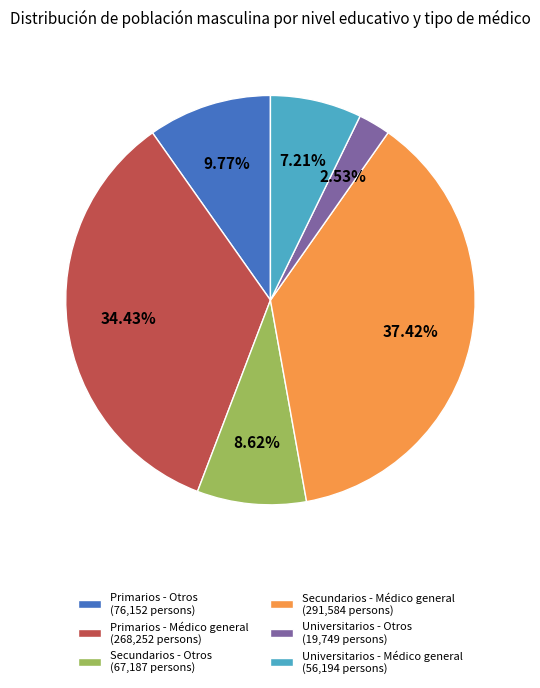

Is it true that Universitarios - Médico general is 7% of the pie?

True